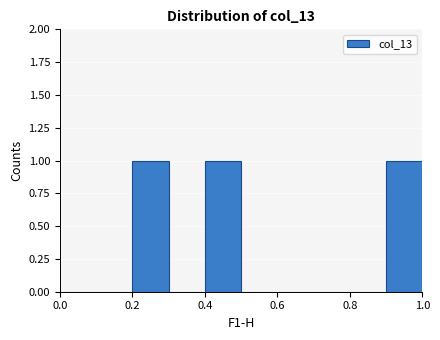

Reading left to right, list every bar in this chart as the range it spans on the x-axis followed by its height. The values are not printed on the chart, so give them approximately, as read against the axis.

0.0 to 0.1: 0
0.1 to 0.2: 0
0.2 to 0.3: 1
0.3 to 0.4: 0
0.4 to 0.5: 1
0.5 to 0.6: 0
0.6 to 0.7: 0
0.7 to 0.8: 0
0.8 to 0.9: 0
0.9 to 1.0: 1